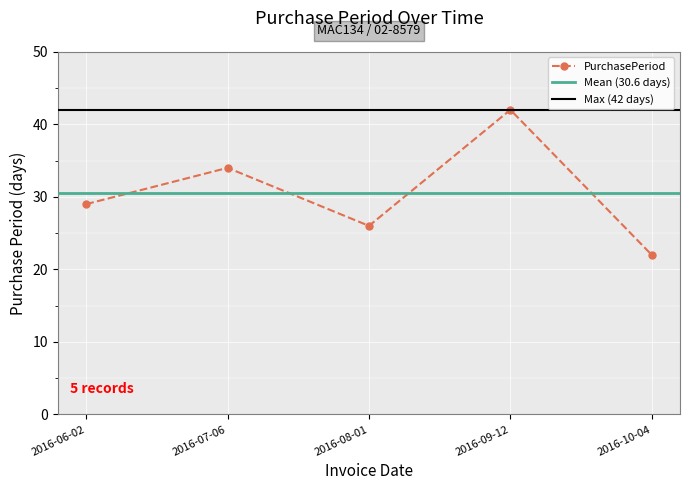

True or false: the data shows 7 at 2016-10-04.

False